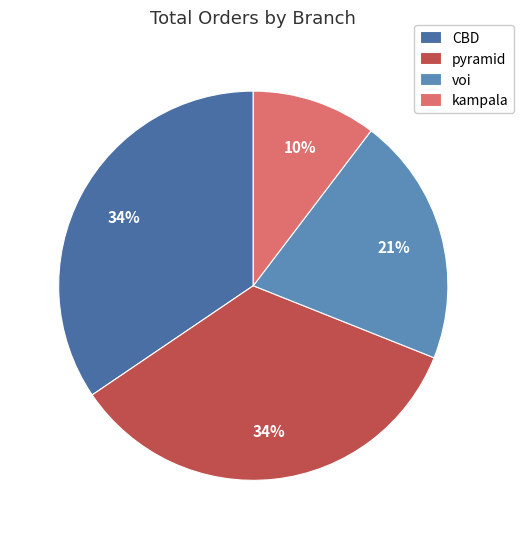

How many slices are in this pie chart?

4